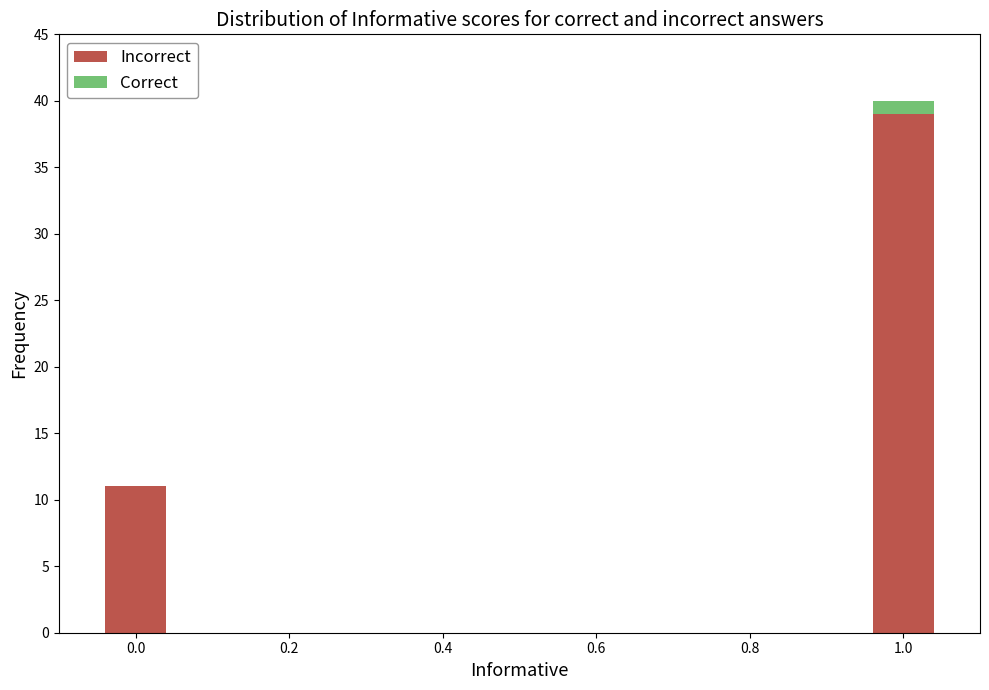

What is the highest value of the Incorrect series?

39